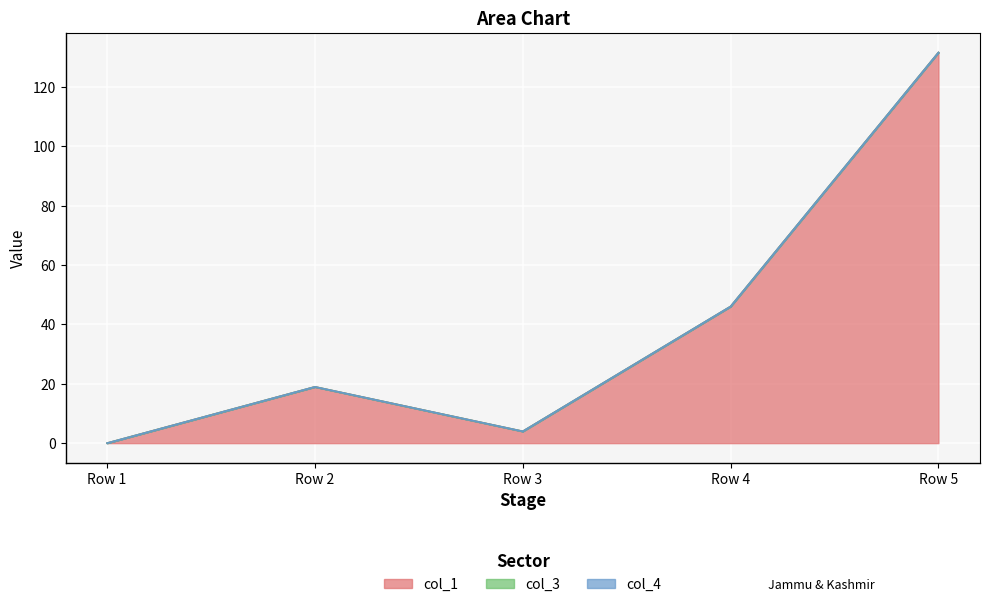

Is the value of col_3 at Row 1 greater than the value of col_4 at Row 1?

No